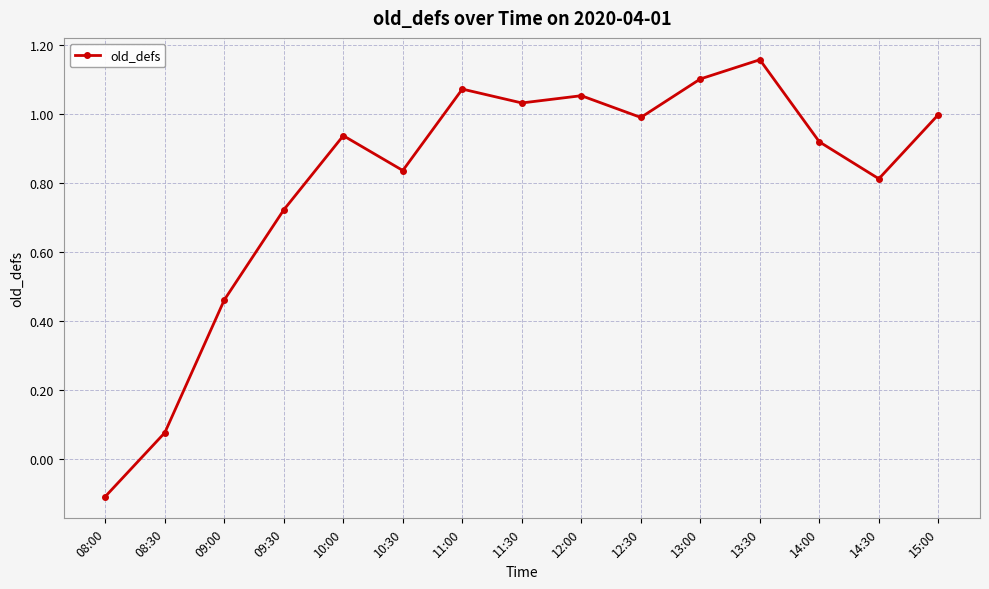

What is the smallest value displayed?

-0.1